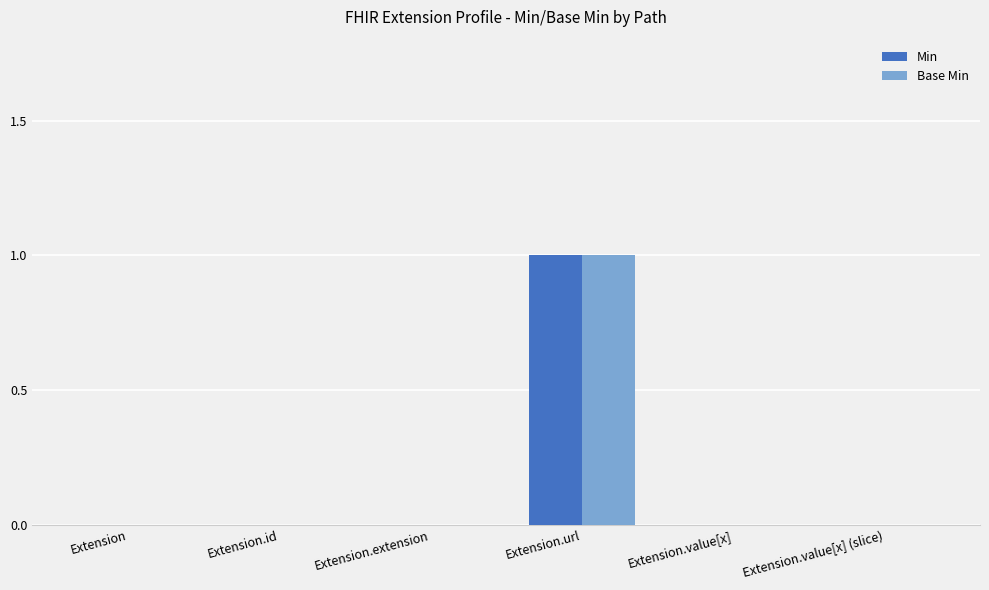

Reading left to right, extract all data points from this chart.

Min: Extension=0	Extension.id=0	Extension.extension=0	Extension.url=1	Extension.value[x]=0	Extension.value[x] (slice)=0
Base Min: Extension=0	Extension.id=0	Extension.extension=0	Extension.url=1	Extension.value[x]=0	Extension.value[x] (slice)=0